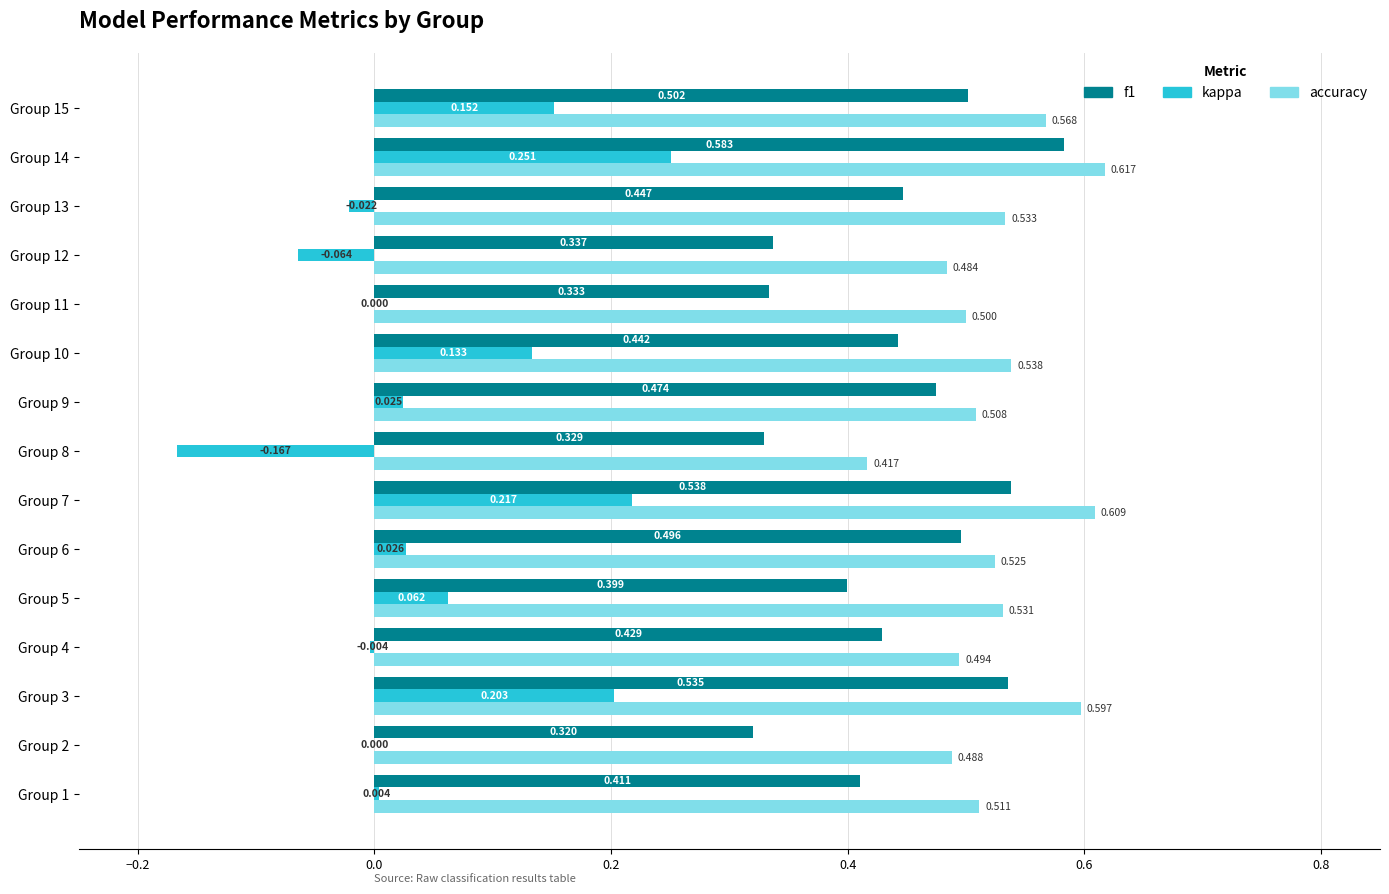

Which series changed the most between Group 11 and Group 12?

kappa